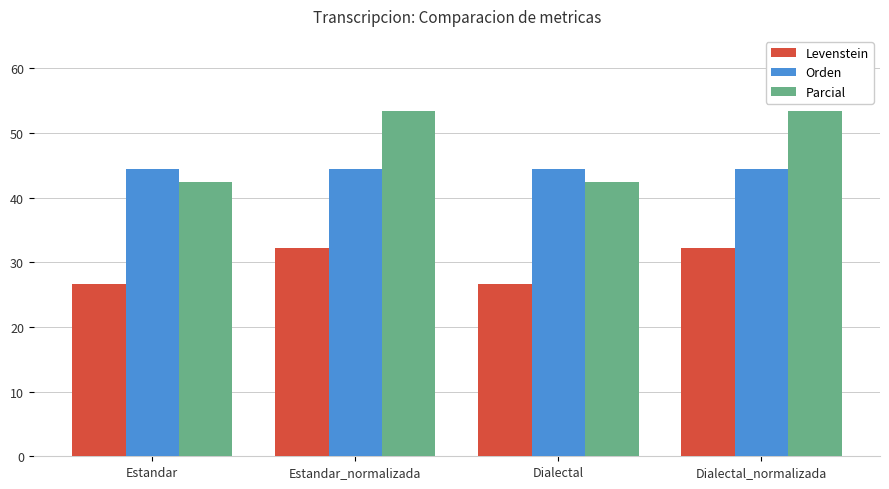

How many groups of bars are there?

4